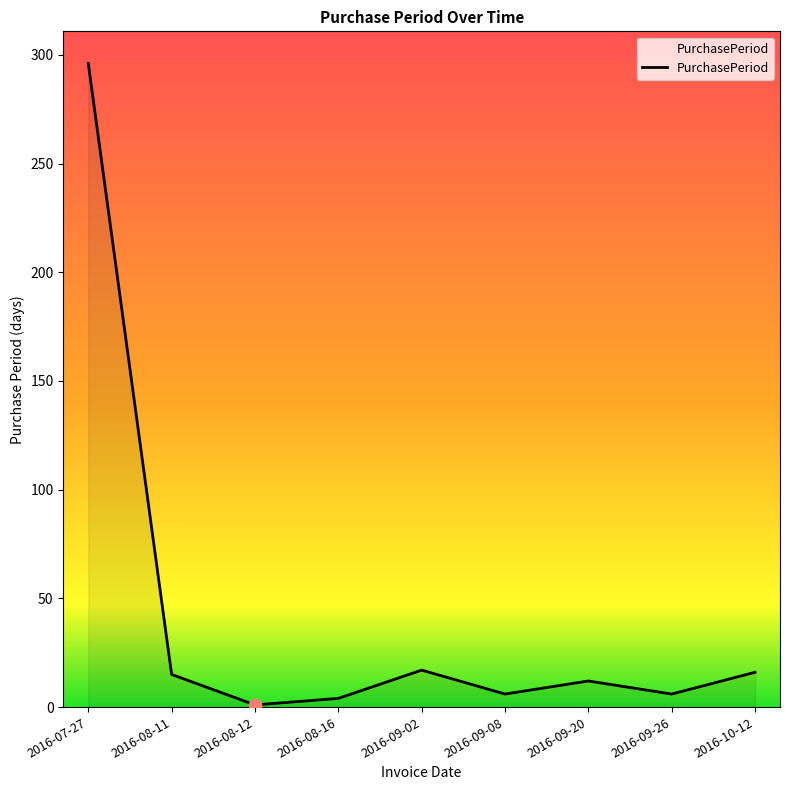

Is it true that the value at 2016-08-11 is 15?

True